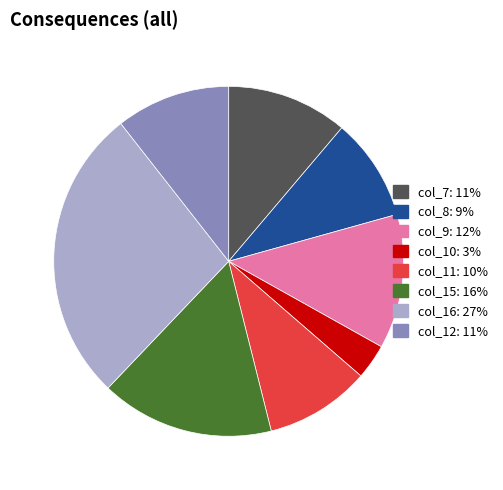

What is the smallest slice in the pie chart?

col_10